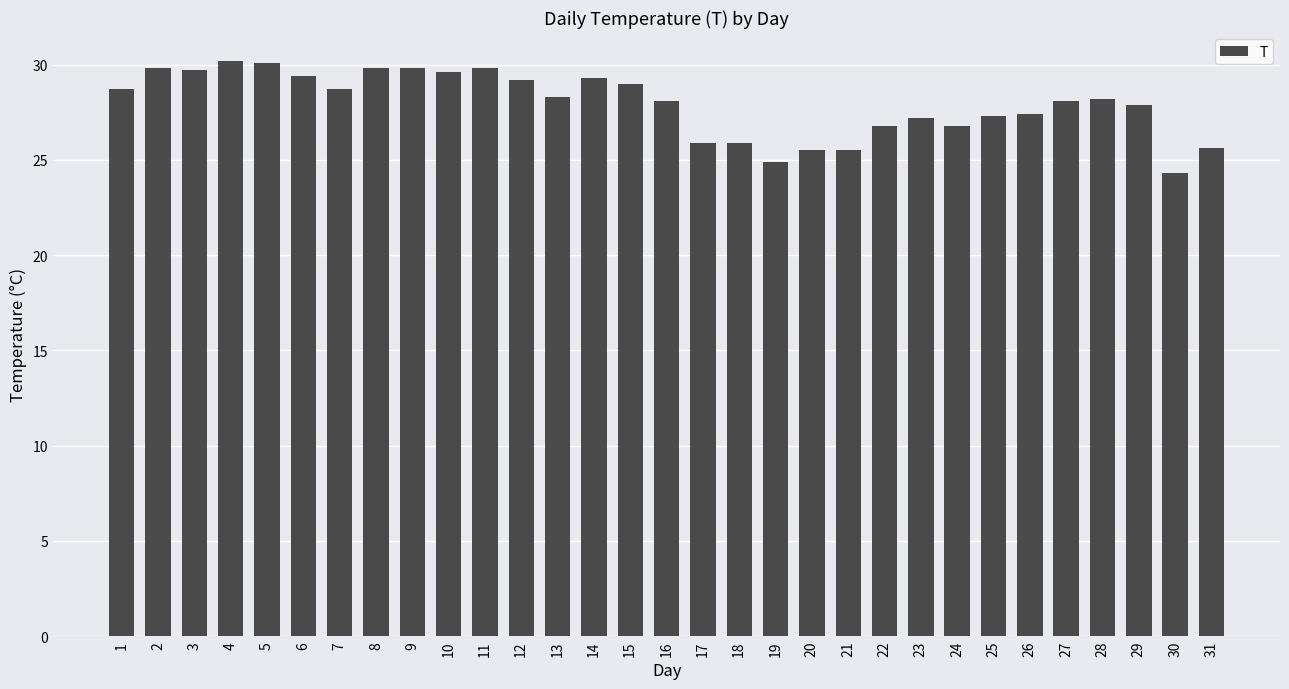

Does the chart contain stacked bars?

No